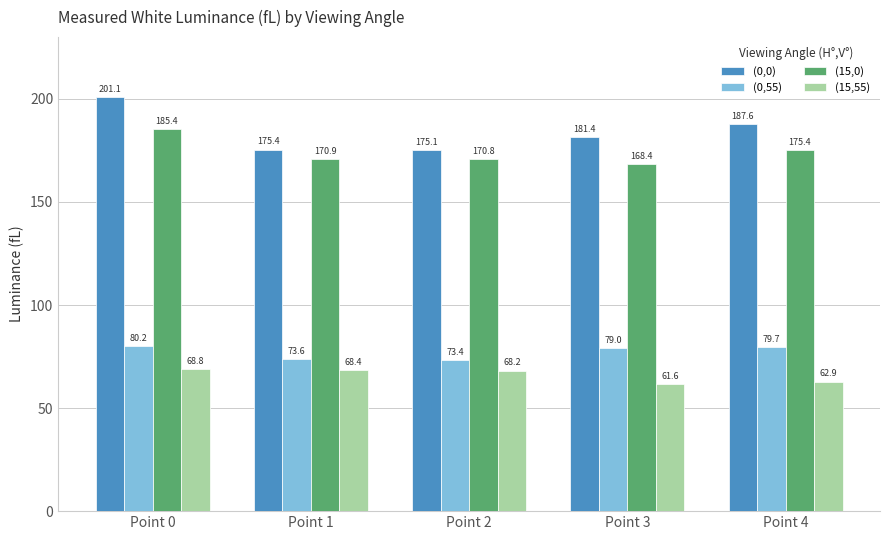

At which label is (15,55) closest to 65?

Point 4